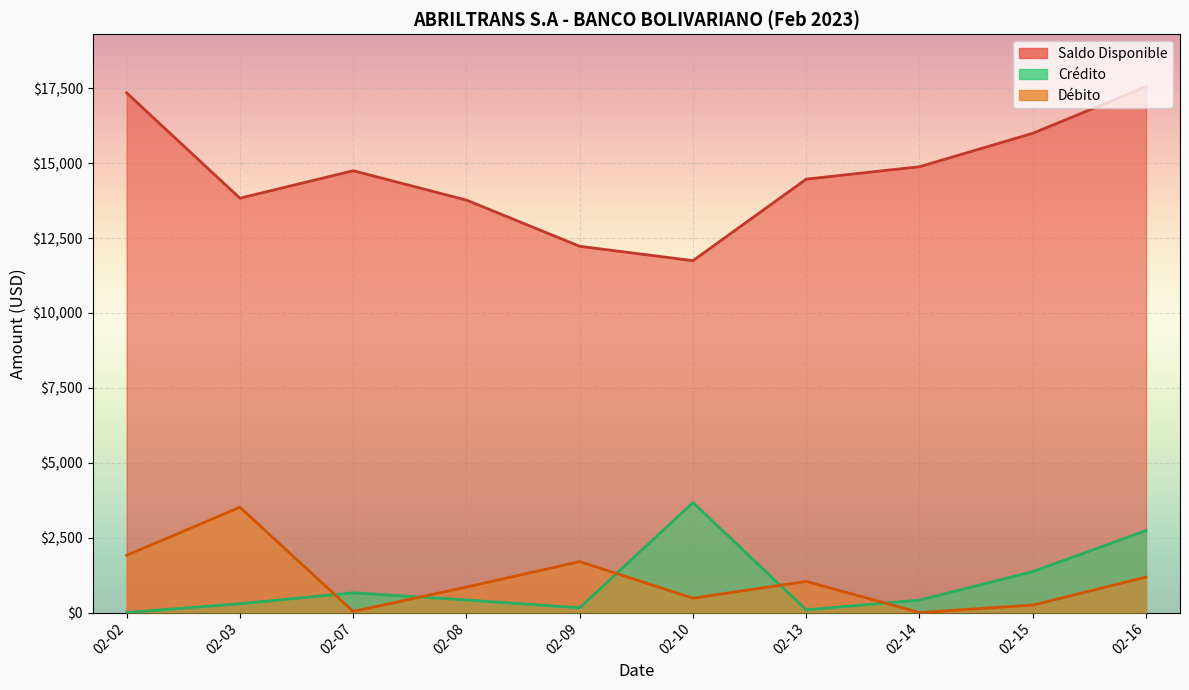

True or false: Débito has a value of 1391.9 at 02-08.

False